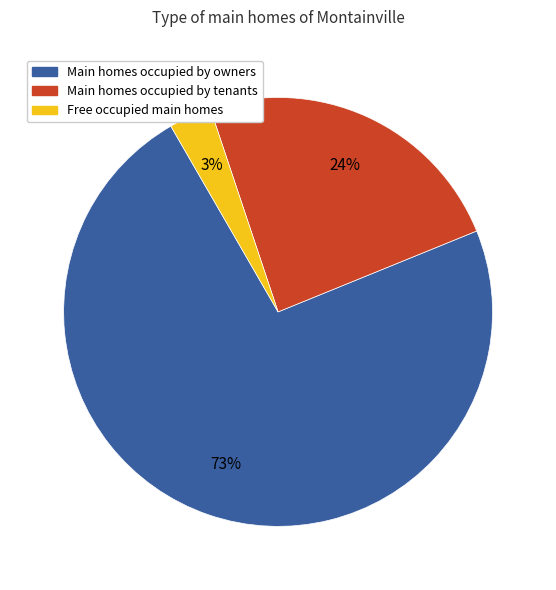

Count the number of slices in the pie.

3